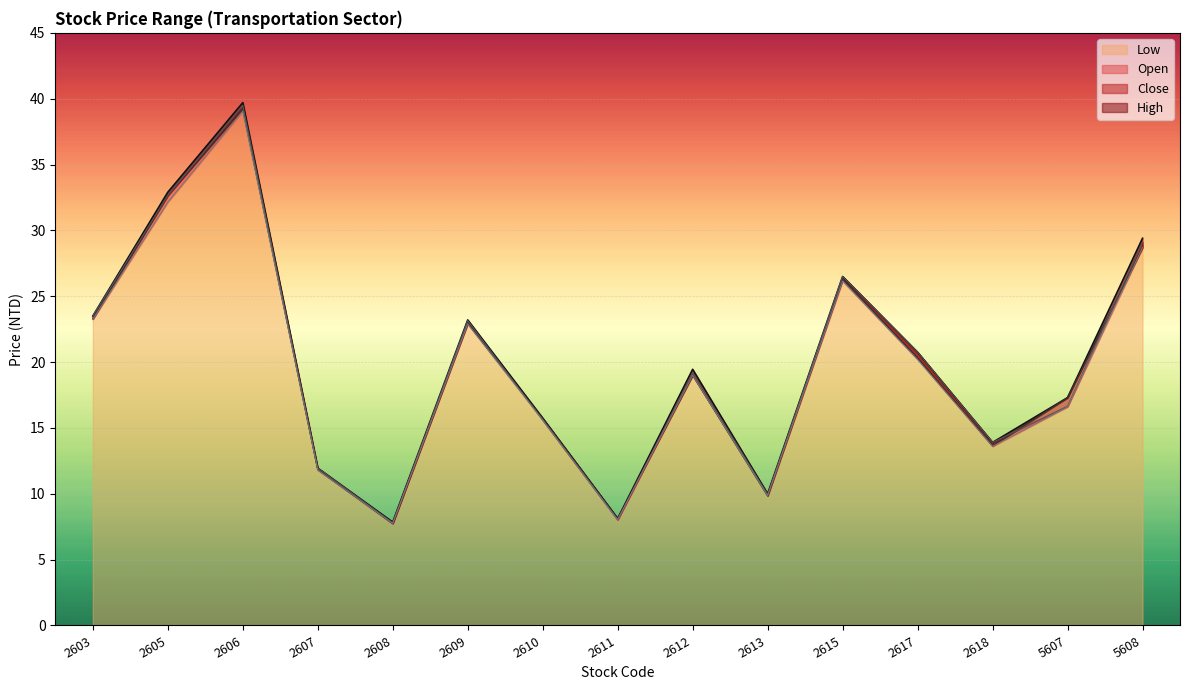

Reading left to right, list all the values displayed in this chart.

Open: 2603=23.5	2605=32.6	2606=39.5	2607=11.9	2608=7.8	2609=23.1	2610=15.6	2611=8.0	2612=19.2	2613=9.9	2615=26.5	2617=20.8	2618=13.9	5607=16.6	5608=29.1
High: 2603=23.5	2605=32.9	2606=39.7	2607=11.9	2608=7.8	2609=23.2	2610=15.8	2611=8.1	2612=19.4	2613=10.0	2615=26.5	2617=20.8	2618=13.9	5607=17.3	5608=29.4
Low: 2603=23.2	2605=32.1	2606=39.0	2607=11.8	2608=7.7	2609=22.9	2610=15.6	2611=8.0	2612=19.0	2613=9.8	2615=26.1	2617=20.2	2618=13.6	5607=16.6	5608=28.7
Close: 2603=23.3	2605=32.6	2606=39.2	2607=11.8	2608=7.7	2609=22.9	2610=15.7	2611=8.1	2612=19.0	2613=9.8	2615=26.3	2617=20.3	2618=13.7	5607=17.3	5608=28.7